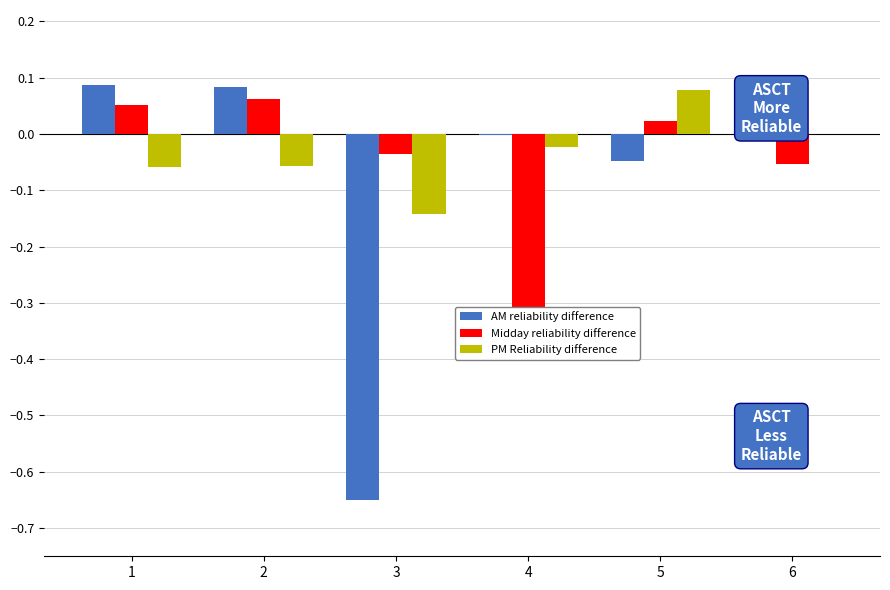

At which category is the sum across all series the highest?

2